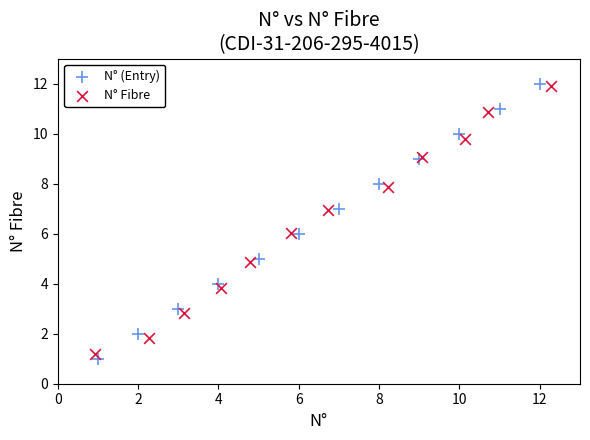

Which series has the widest spread of Y values?

N° (Entry)